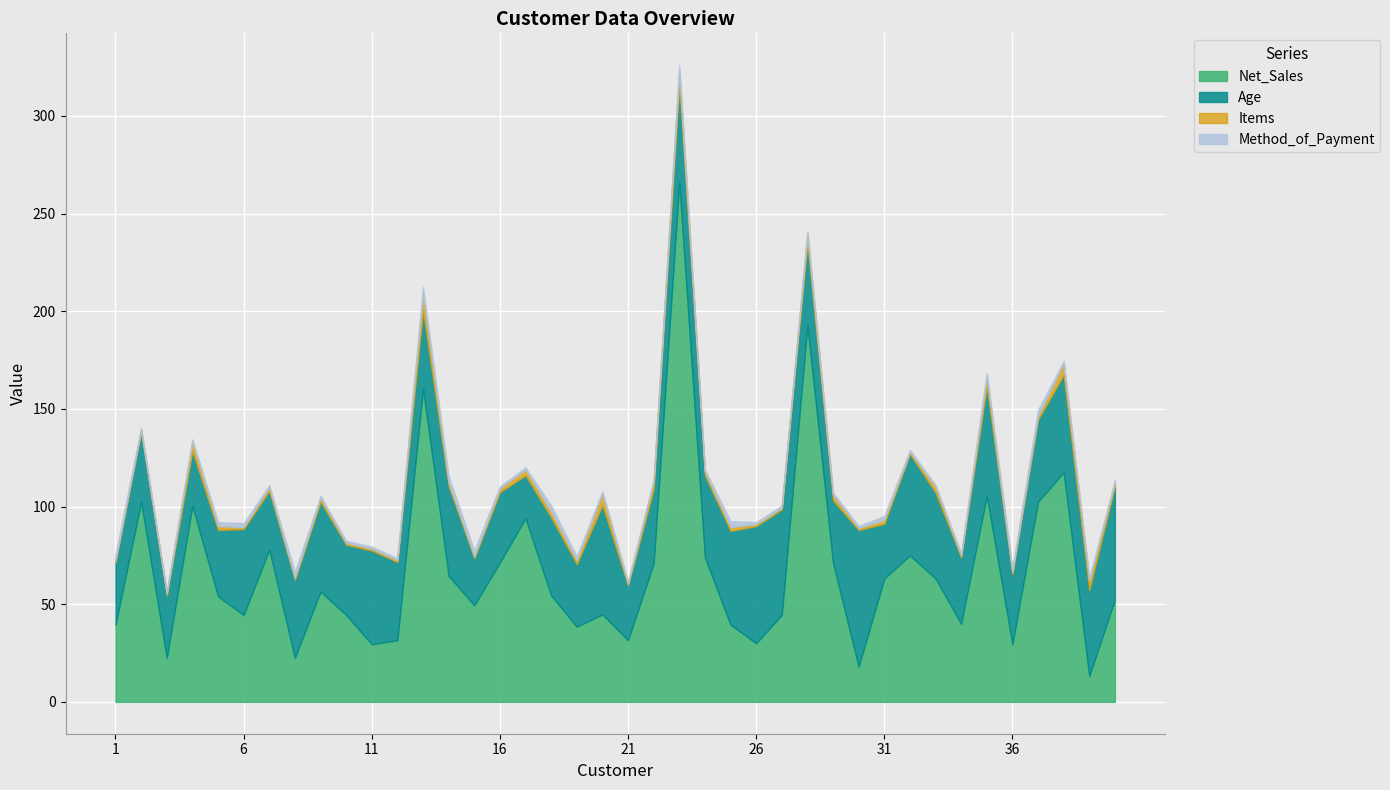

At which category is the sum across all series the highest?

23